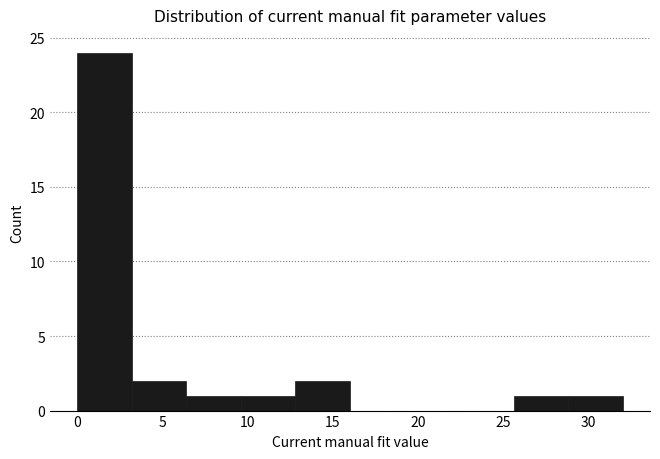

Reading left to right, transcribe this chart: for each bar, give the range it covers on the x-axis and its height. Neither the bar edges nor the heights are printed on the chart, so give them approximately, as read against the axes.

0.0 to 3.2: 24
3.2 to 6.4: 2
6.4 to 9.6: 1
9.6 to 12.8: 1
12.8 to 16.0: 2
16.0 to 19.2: 0
19.2 to 22.4: 0
22.4 to 25.6: 0
25.6 to 28.8: 1
28.8 to 32.0: 1